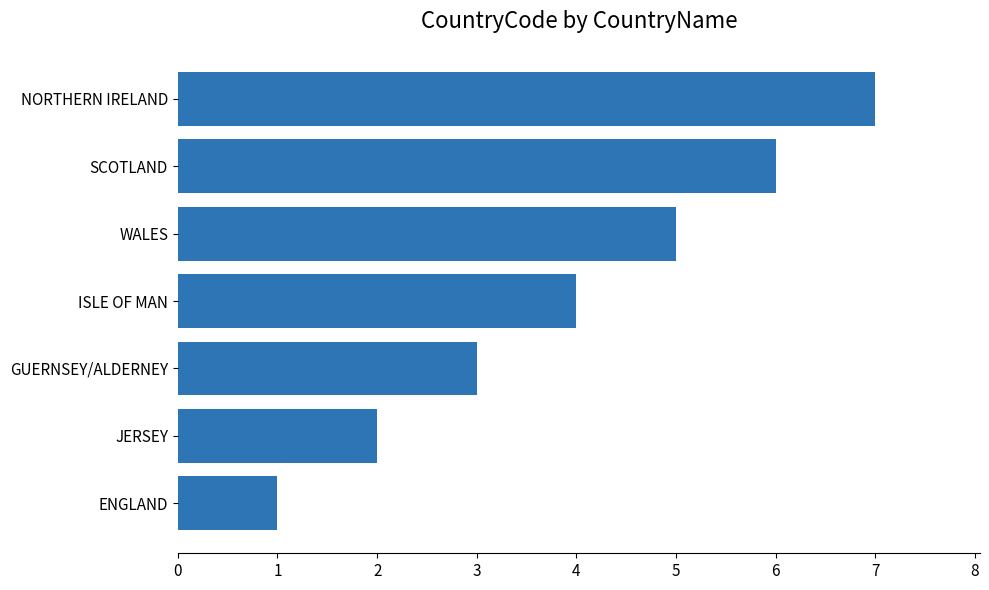

Where is the data nearest to the value 4?

ISLE OF MAN